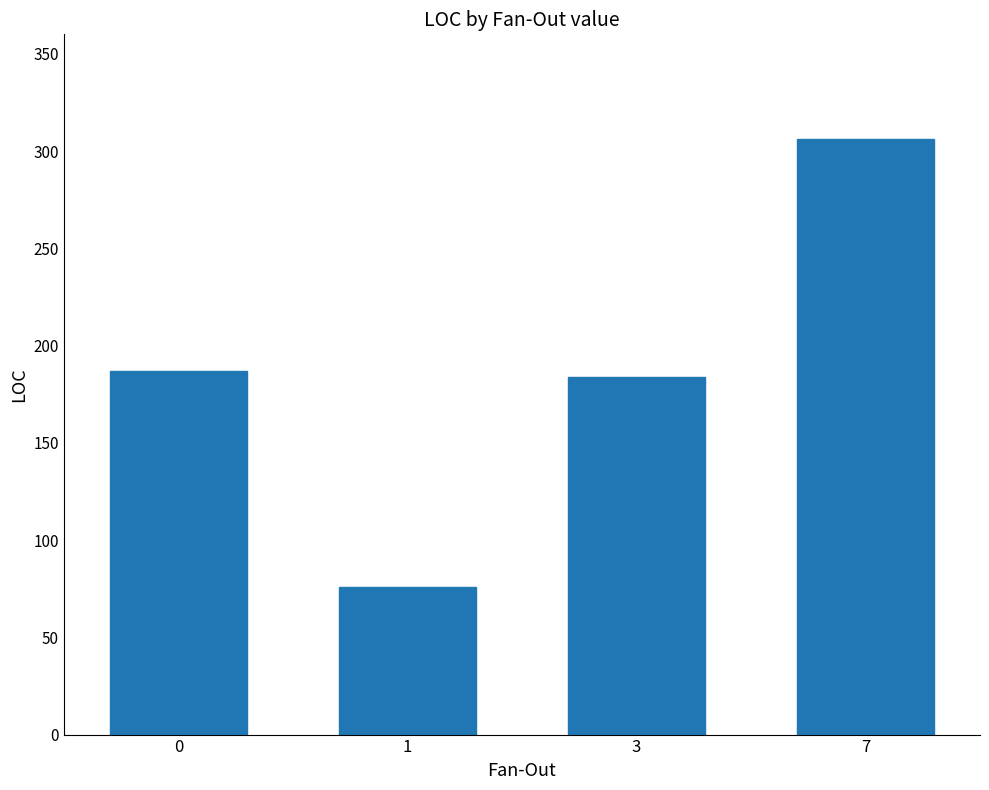

What is the difference between the maximum and minimum values?

230